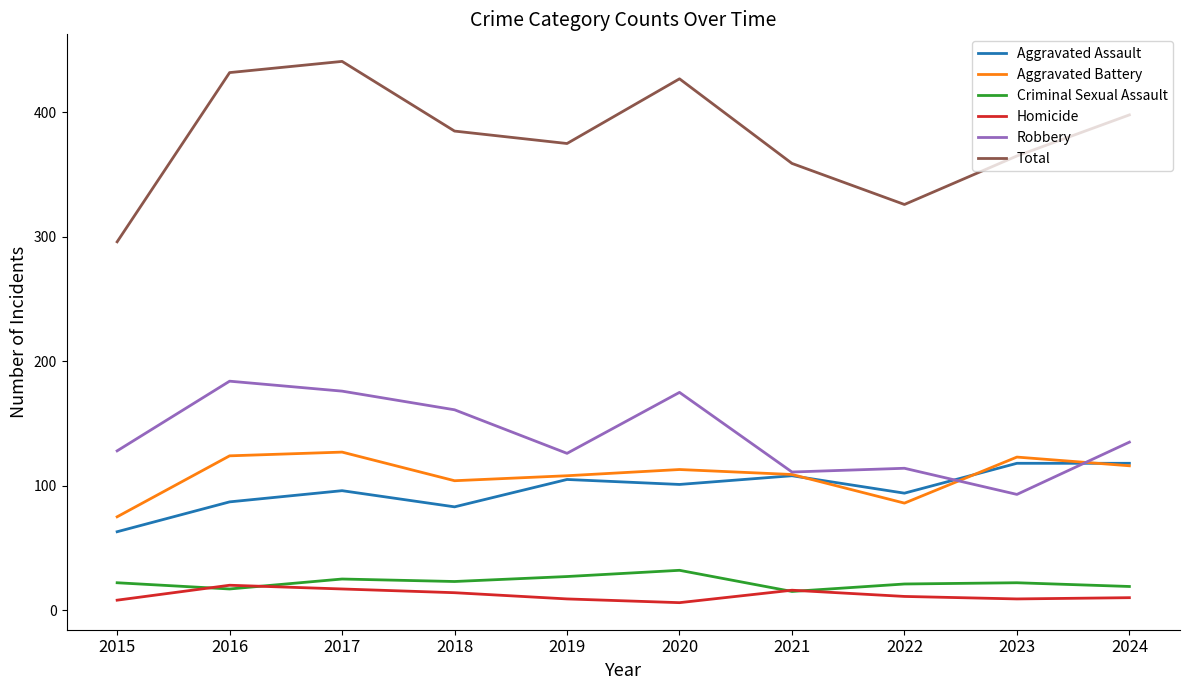

What is the lowest value of the Aggravated Battery series?

75